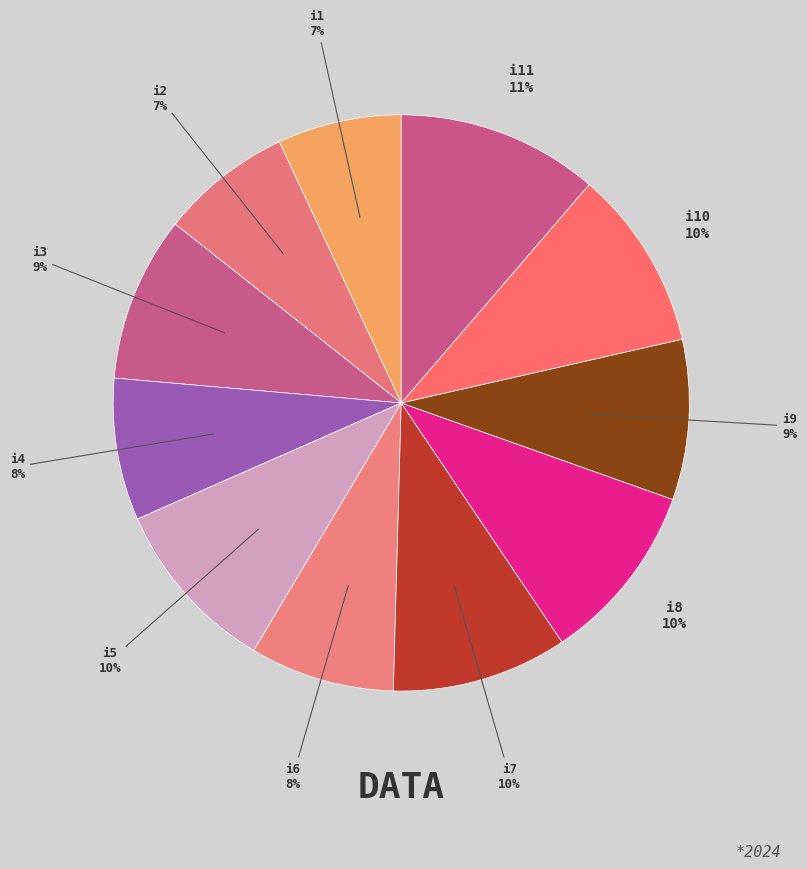

Does i10 account for over 50% of the chart?

No